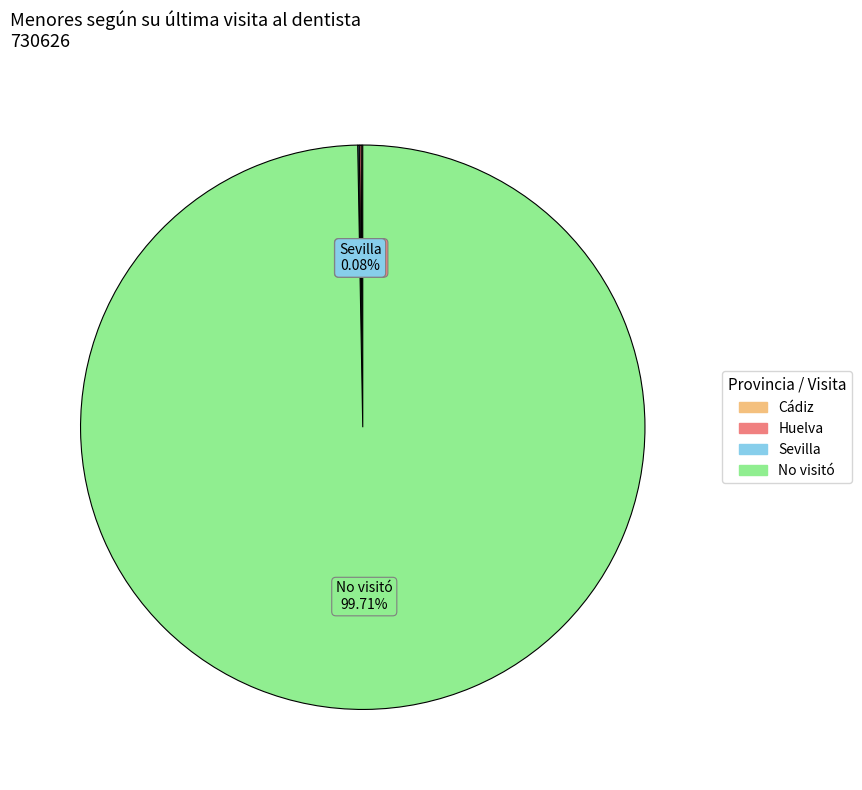

Is there any slice that represents more than half of the pie?

Yes